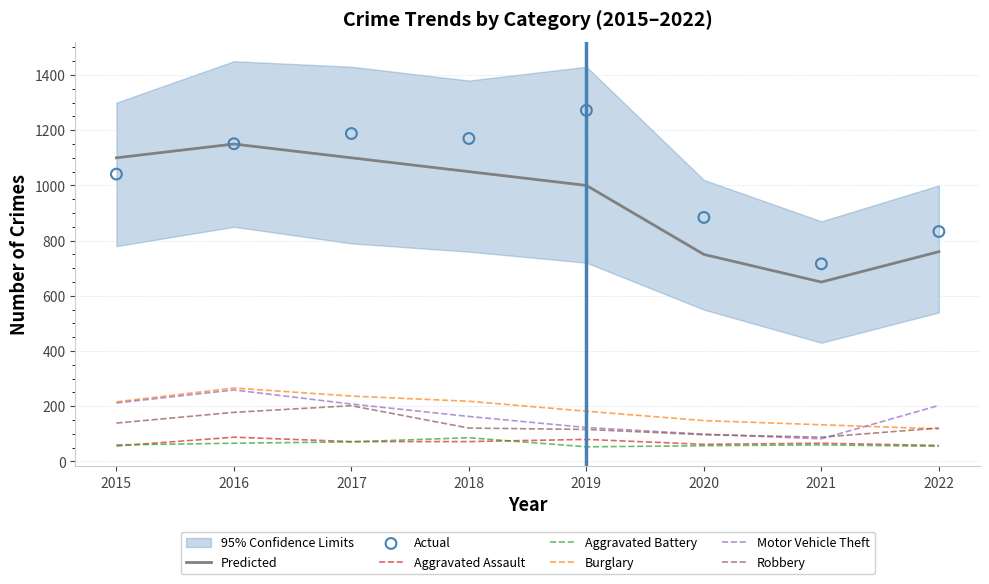

At how many categories does at least one series exceed 434?

8